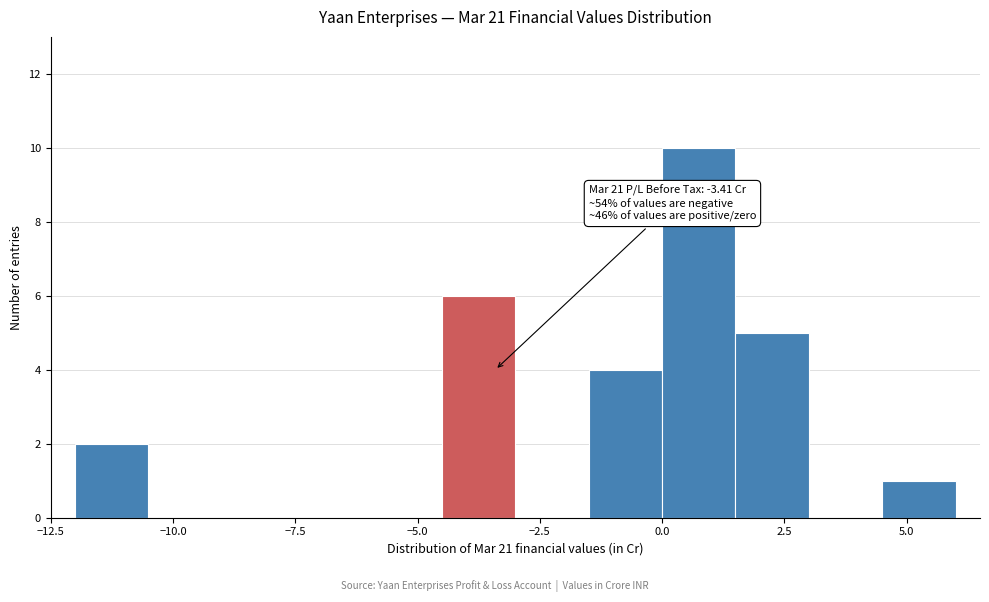

Read against the x-axis, roughly where is the centre of the tallest bar?

1.0